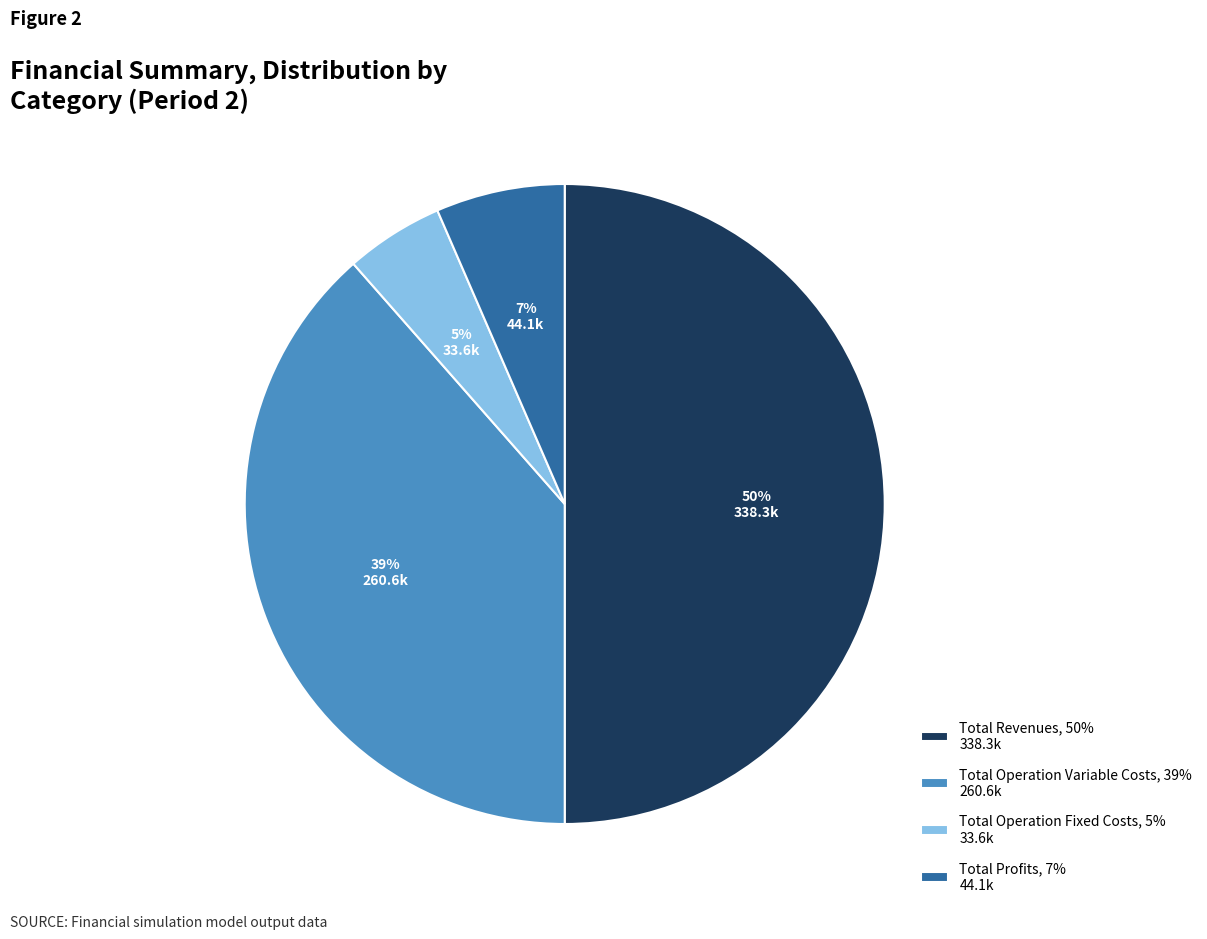

To the nearest percent, what portion does Total Operation Variable Costs, 39% 260.6k represent?

39%